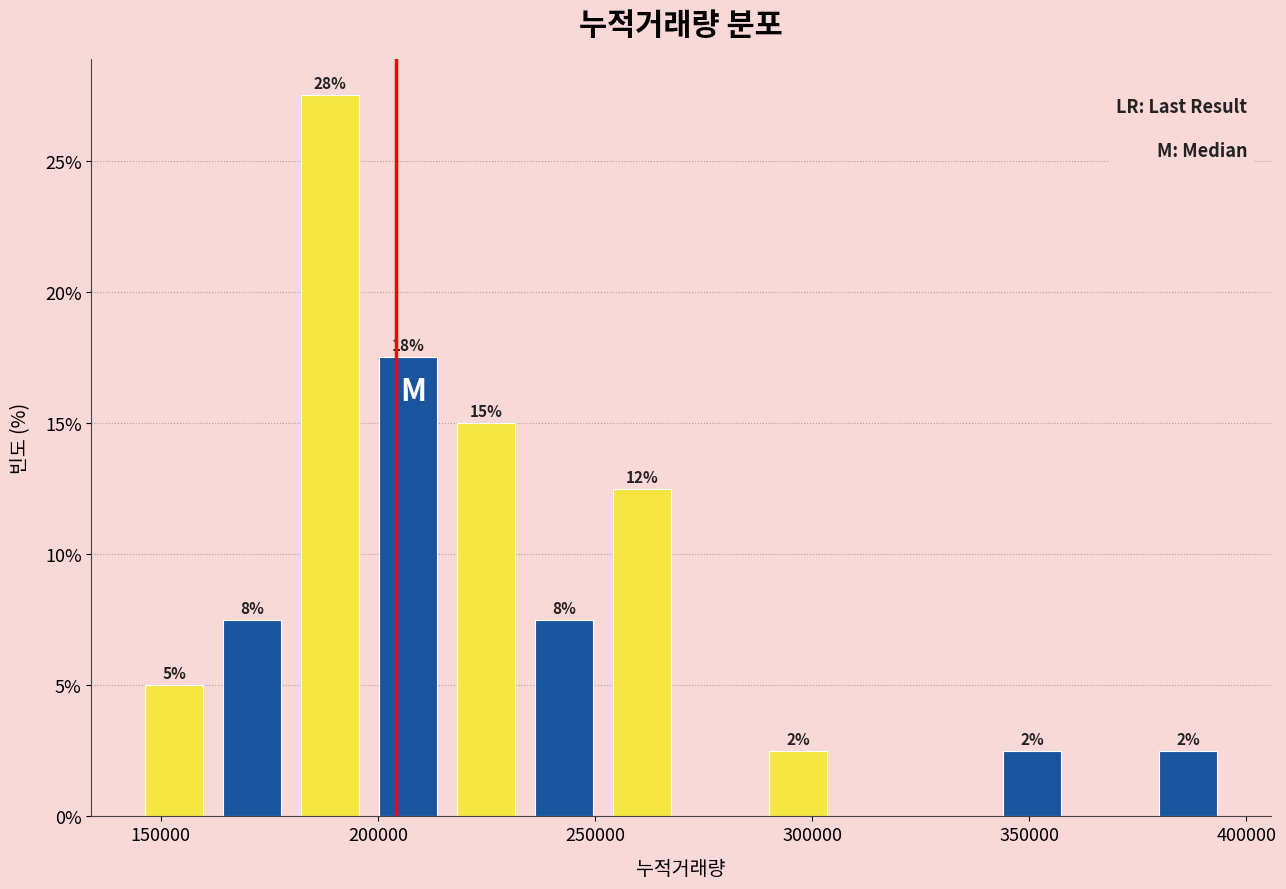

Read against the x-axis, roughly where is the centre of the tallest bar?

190000